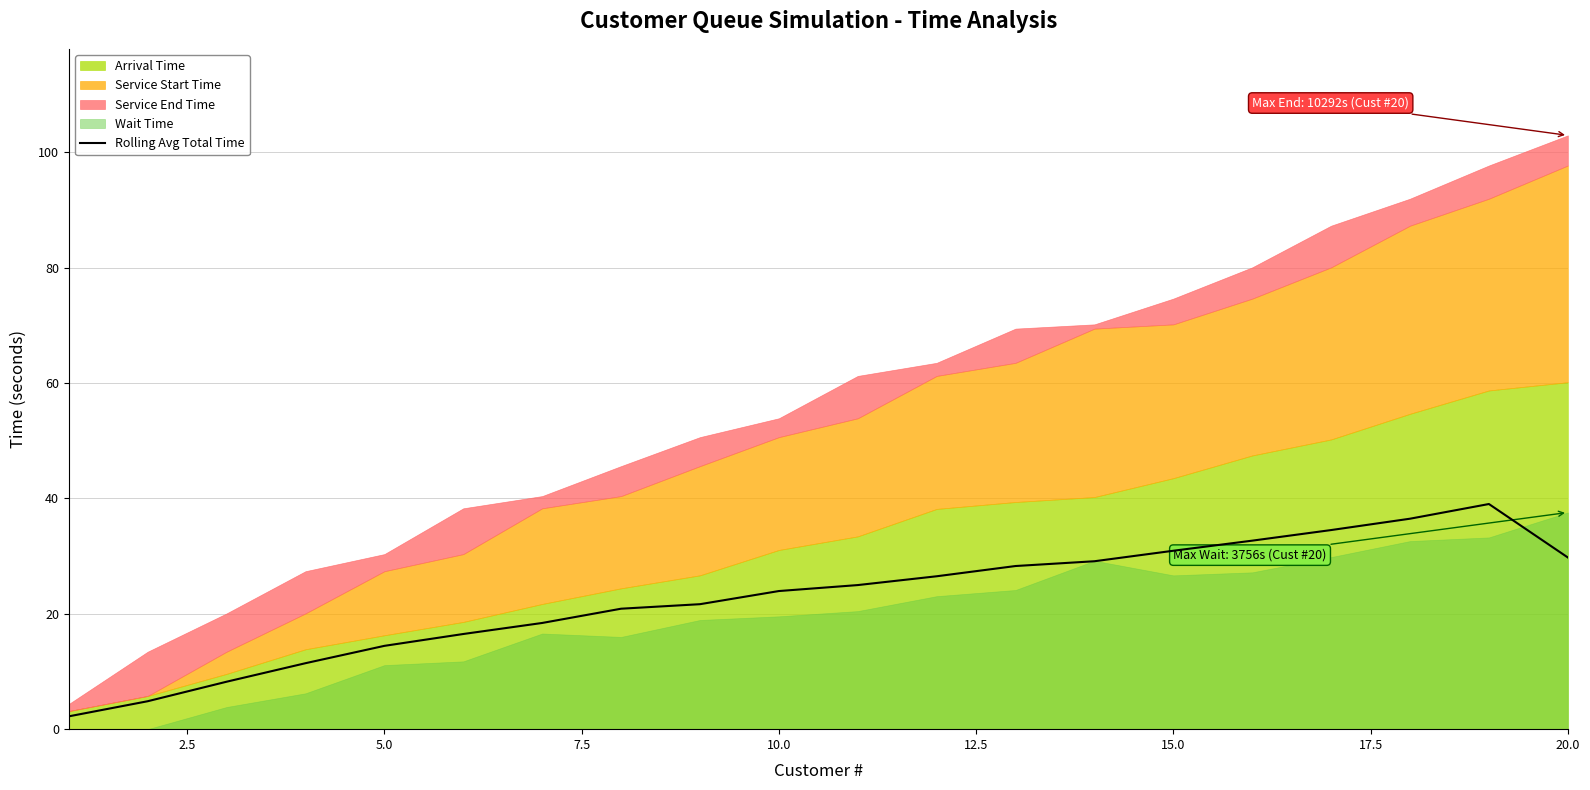

Is it true that Rolling Avg Total Time equals 30.9 at 15.0?

True